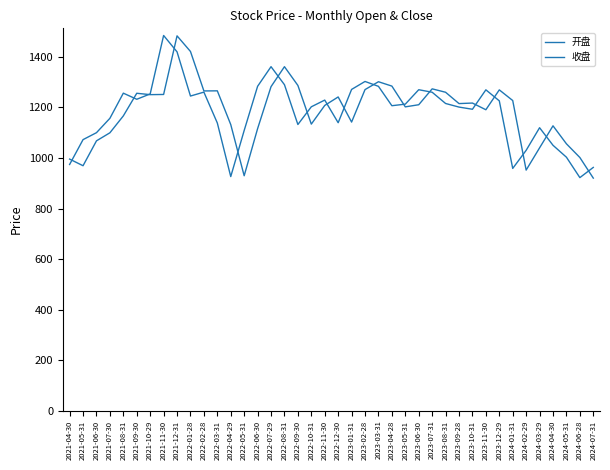

At which label is 开盘 closest to 1201?

2023-05-31